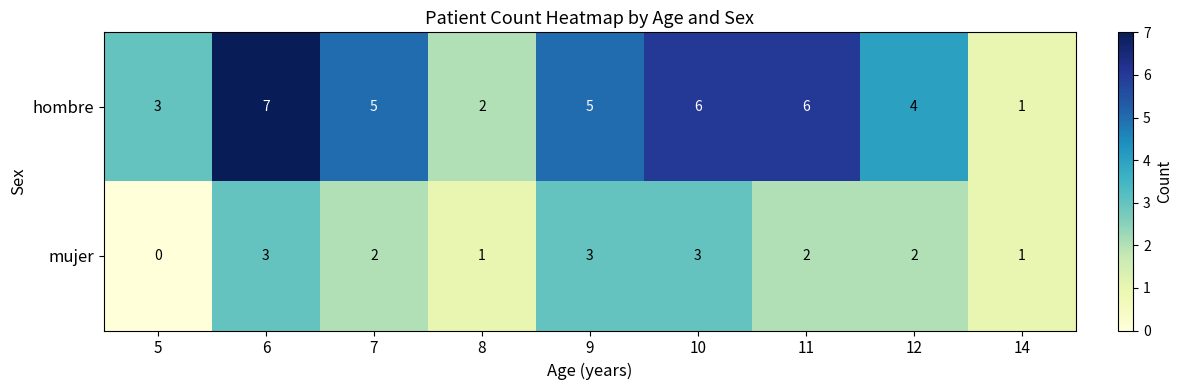

Reading right to left, what are all the values shown in this chart?

hombre: 14=1	12=4	11=6	10=6	9=5	8=2	7=5	6=7	5=3
mujer: 14=1	12=2	11=2	10=3	9=3	8=1	7=2	6=3	5=0